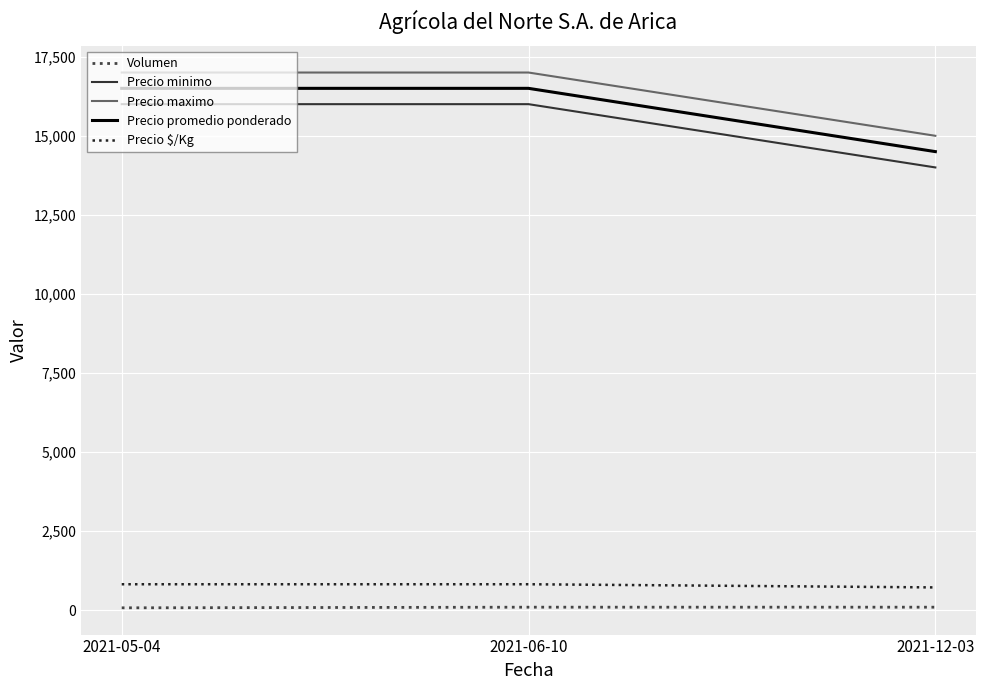

Is the value of Volumen at 2021-05-04 greater than the value of Precio maximo at 2021-12-03?

No